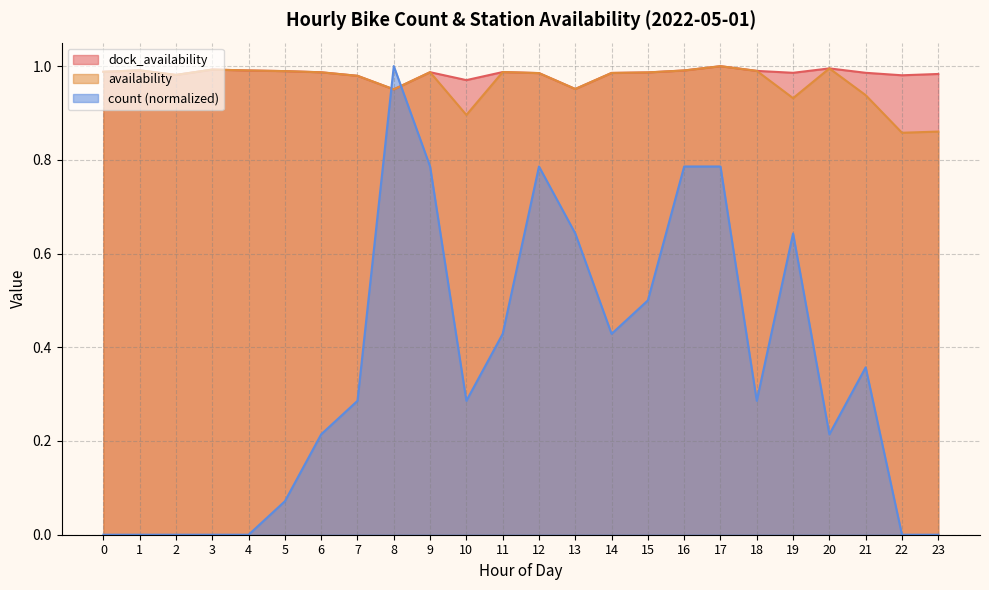

Rank the series by their maximum value, from highest to lowest.

count, dock_availability, availability